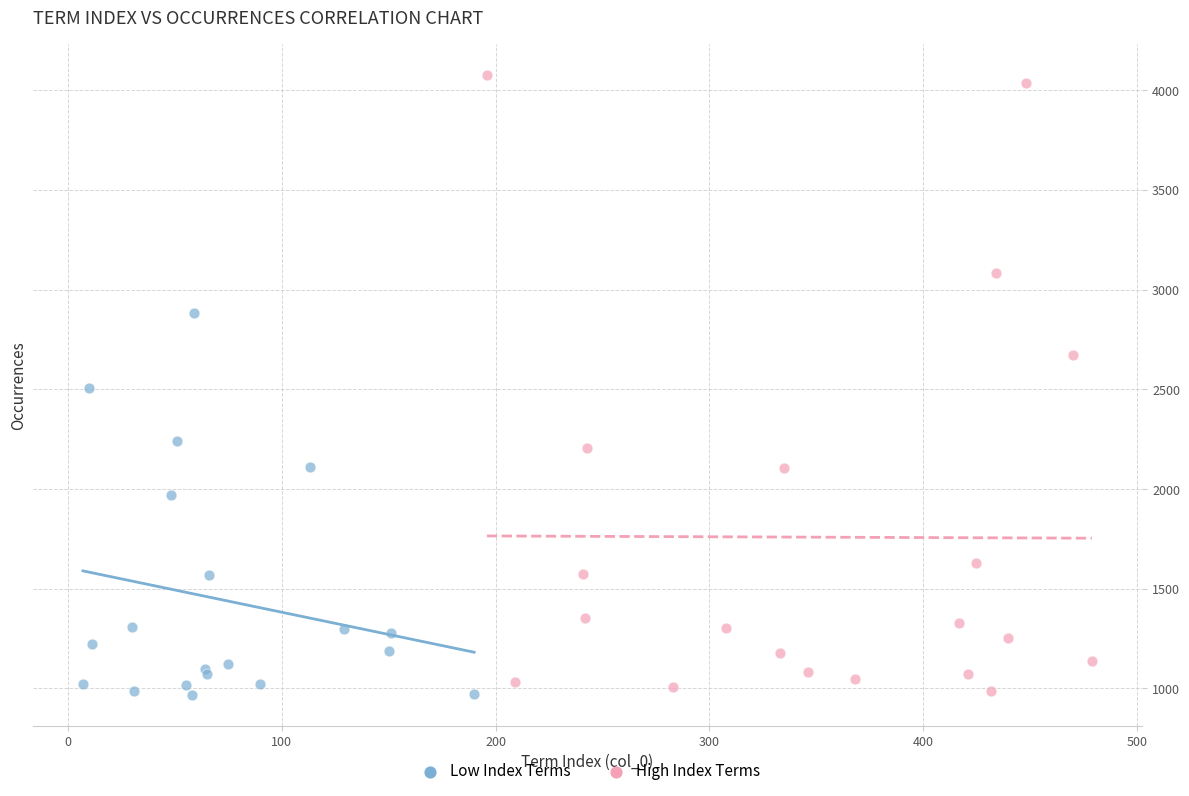

Which series contains the highest Y value?

High Index Terms